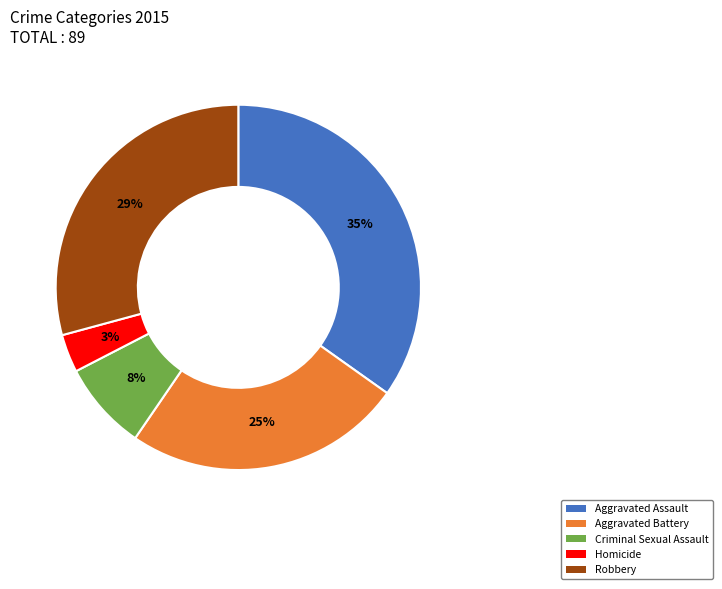

To the nearest percent, what is the difference between the Aggravated Assault and Aggravated Battery slice percentages?

10%